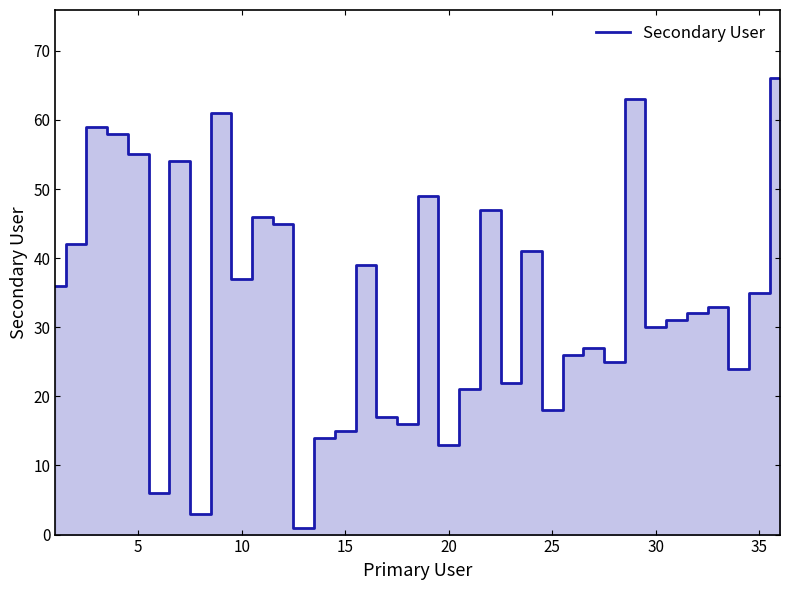

What is the maximum value shown in the chart?

66